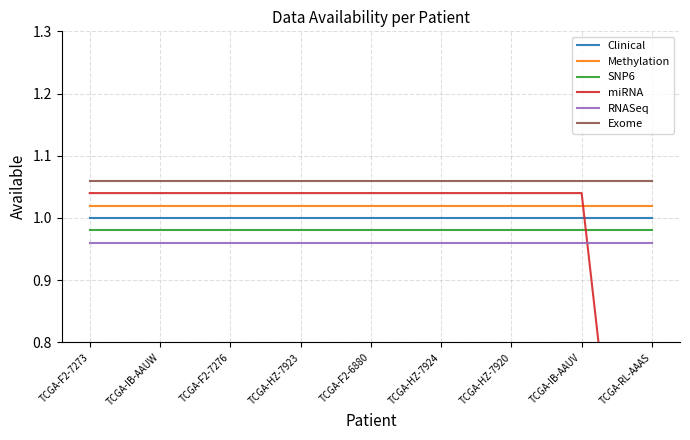

Reading right to left, transcribe all the data shown in this chart.

Clinical: 1.0	1.0	1.0	1.0	1.0	1.0	1.0	1.0	1.0
Methylation: 1.0	1.0	1.0	1.0	1.0	1.0	1.0	1.0	1.0
SNP6: 1.0	1.0	1.0	1.0	1.0	1.0	1.0	1.0	1.0
miRNA: 0.0	1.0	1.0	1.0	1.0	1.0	1.0	1.0	1.0
RNASeq: 1.0	1.0	1.0	1.0	1.0	1.0	1.0	1.0	1.0
Exome: 1.1	1.1	1.1	1.1	1.1	1.1	1.1	1.1	1.1